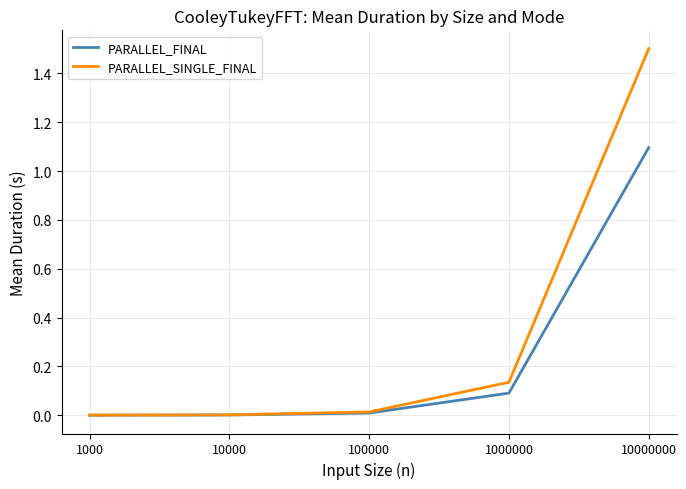

List the series in order of their peak value, highest first.

PARALLEL_SINGLE_FINAL, PARALLEL_FINAL